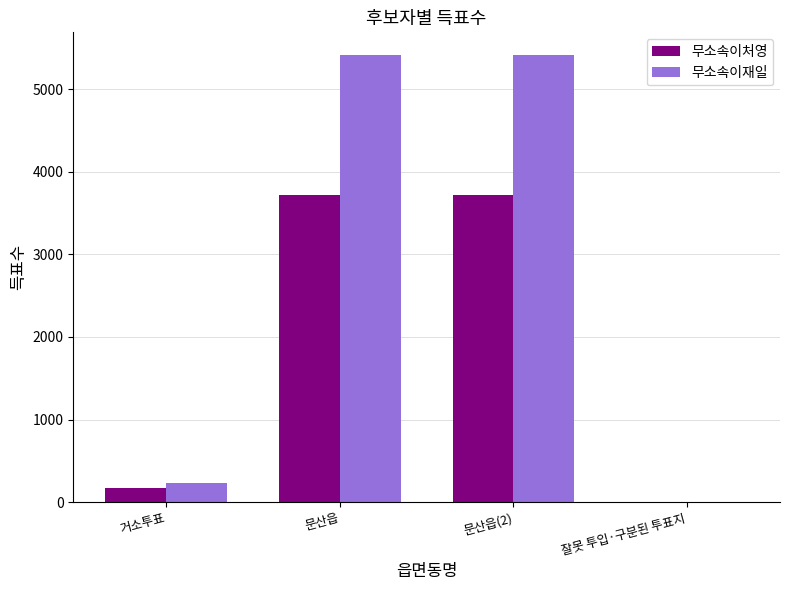

What is the maximum value shown in the chart?

5416